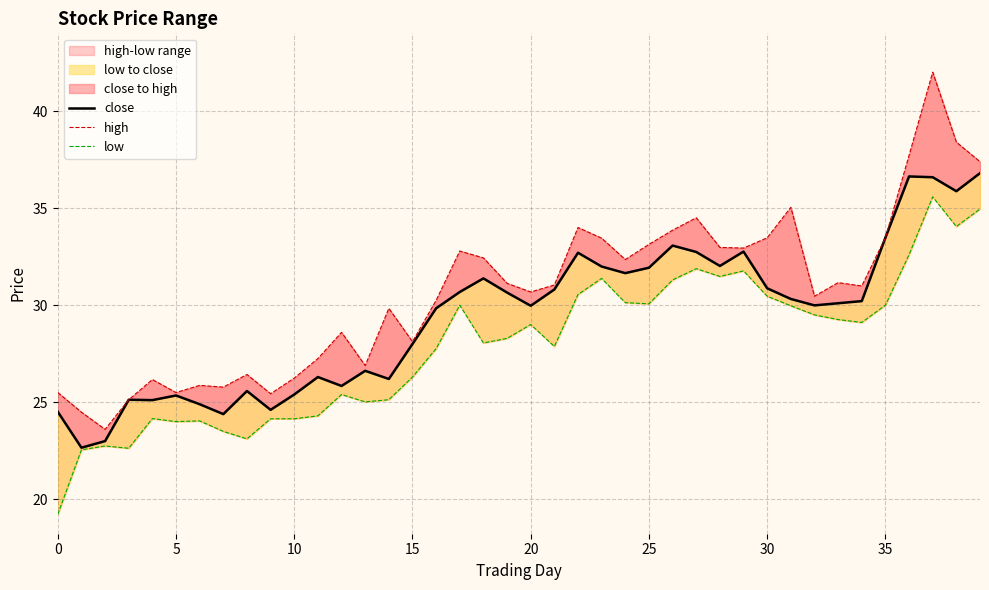

Read the low value at 11.

24.3